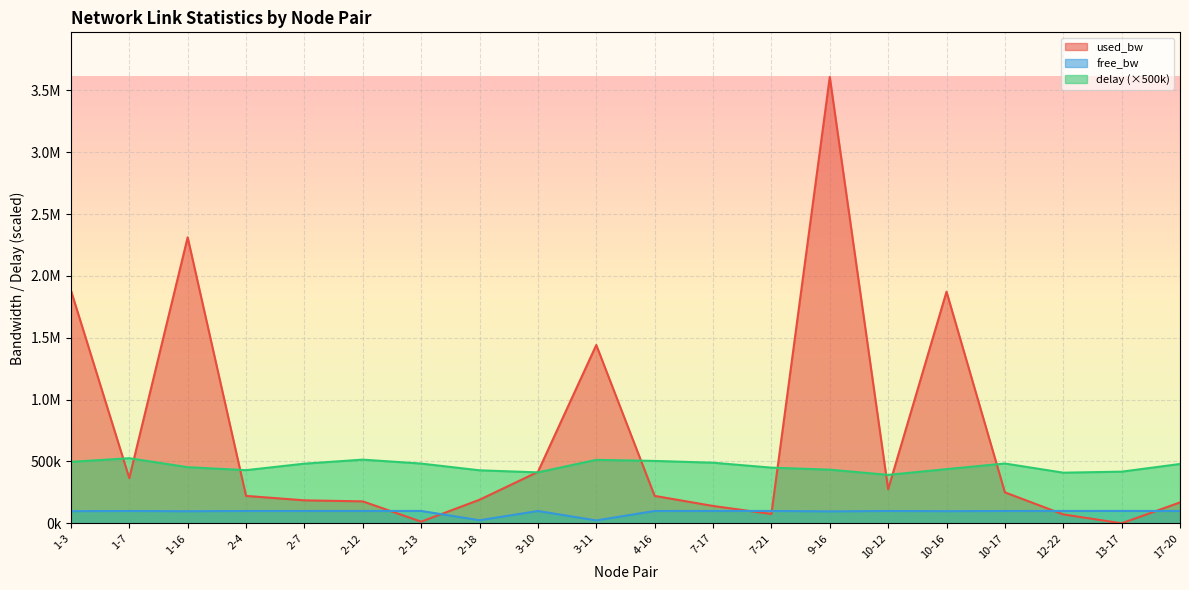

What are all the series names shown in the legend?

used_bw, free_bw, delay (×500k)